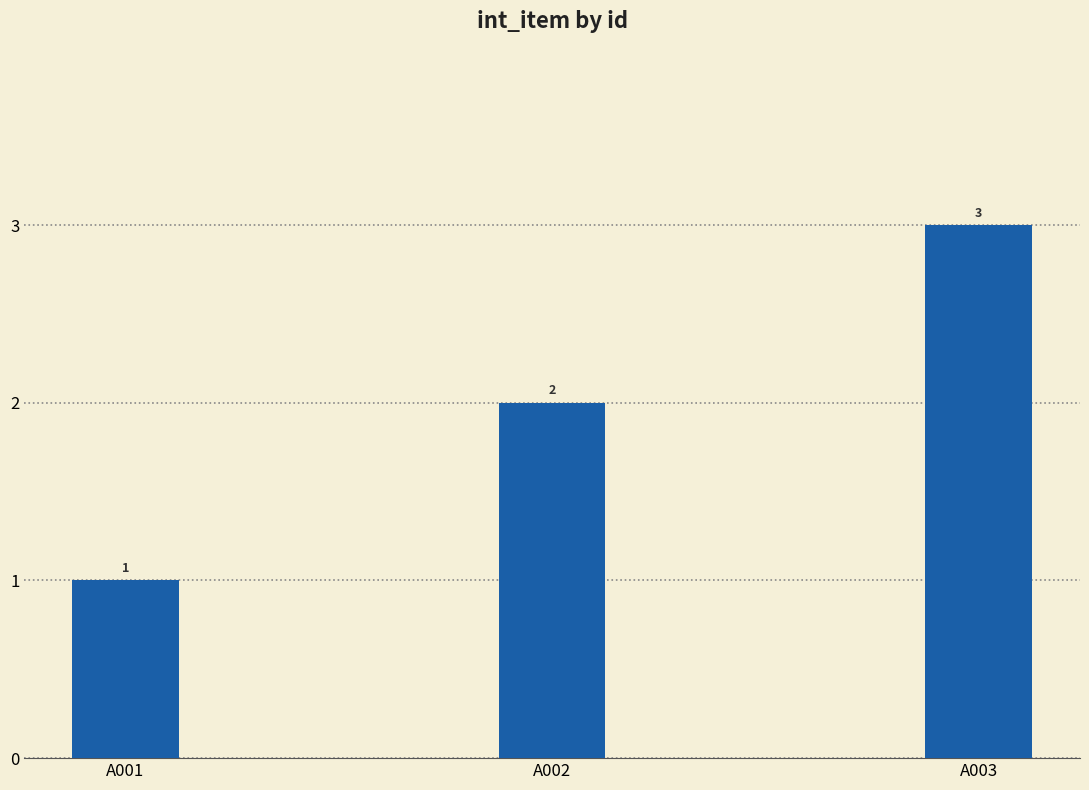

Between A003 and A002, which is larger?

A003